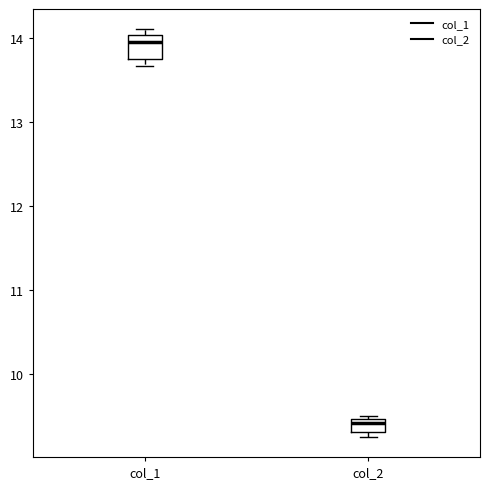

Where is the upper edge of the box for col_2 on the y-axis? The values are not printed on the chart, so give them approximately, as read against the axis.

9.5